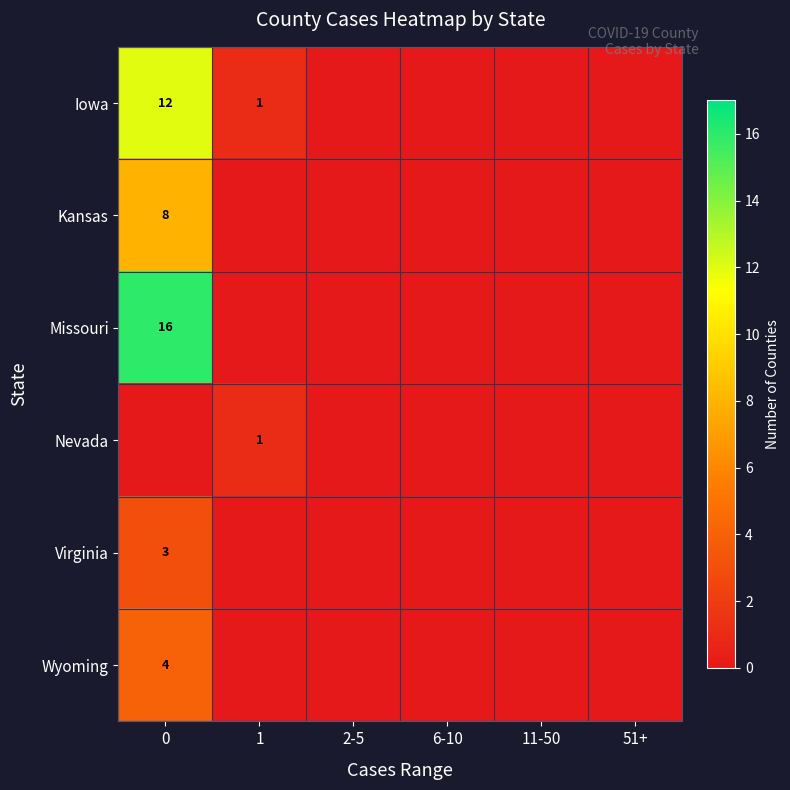

How many values in Missouri are above zero?

1